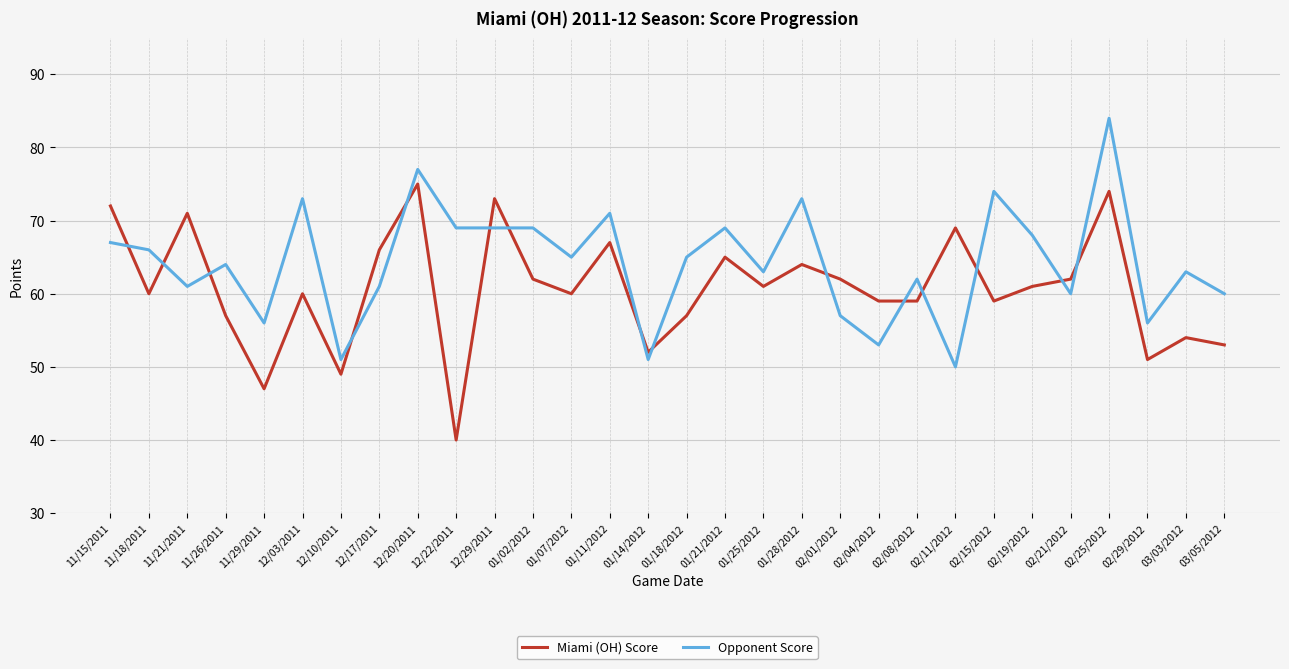

Is it true that Miami (OH) Score equals 73 at 12/29/2011?

True